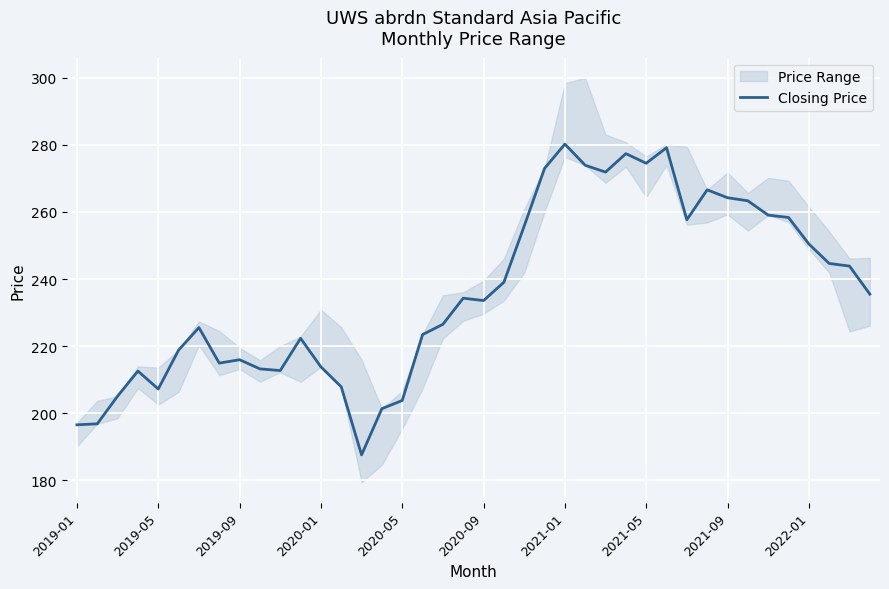

Reading left to right, list all the values displayed in this chart.

196.6	196.9	205.1	212.6	207.2	218.8	225.5	215.0	216.0	213.2	212.7	222.3	213.8	207.9	187.6	201.4	203.8	223.4	226.5	234.3	233.6	239.0	255.8	272.9	280.2	273.9	271.9	277.4	274.5	279.1	257.7	266.6	264.2	263.3	259.0	258.3	250.4	244.6	243.9	235.5